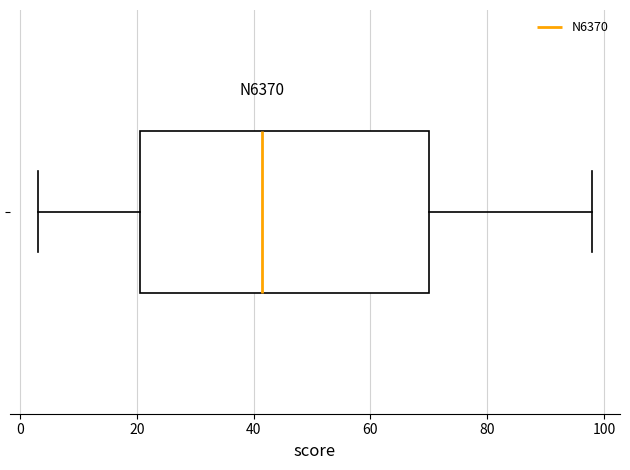

Where is the right edge of the box on the x-axis? The values are not printed on the chart, so give them approximately, as read against the axis.

70